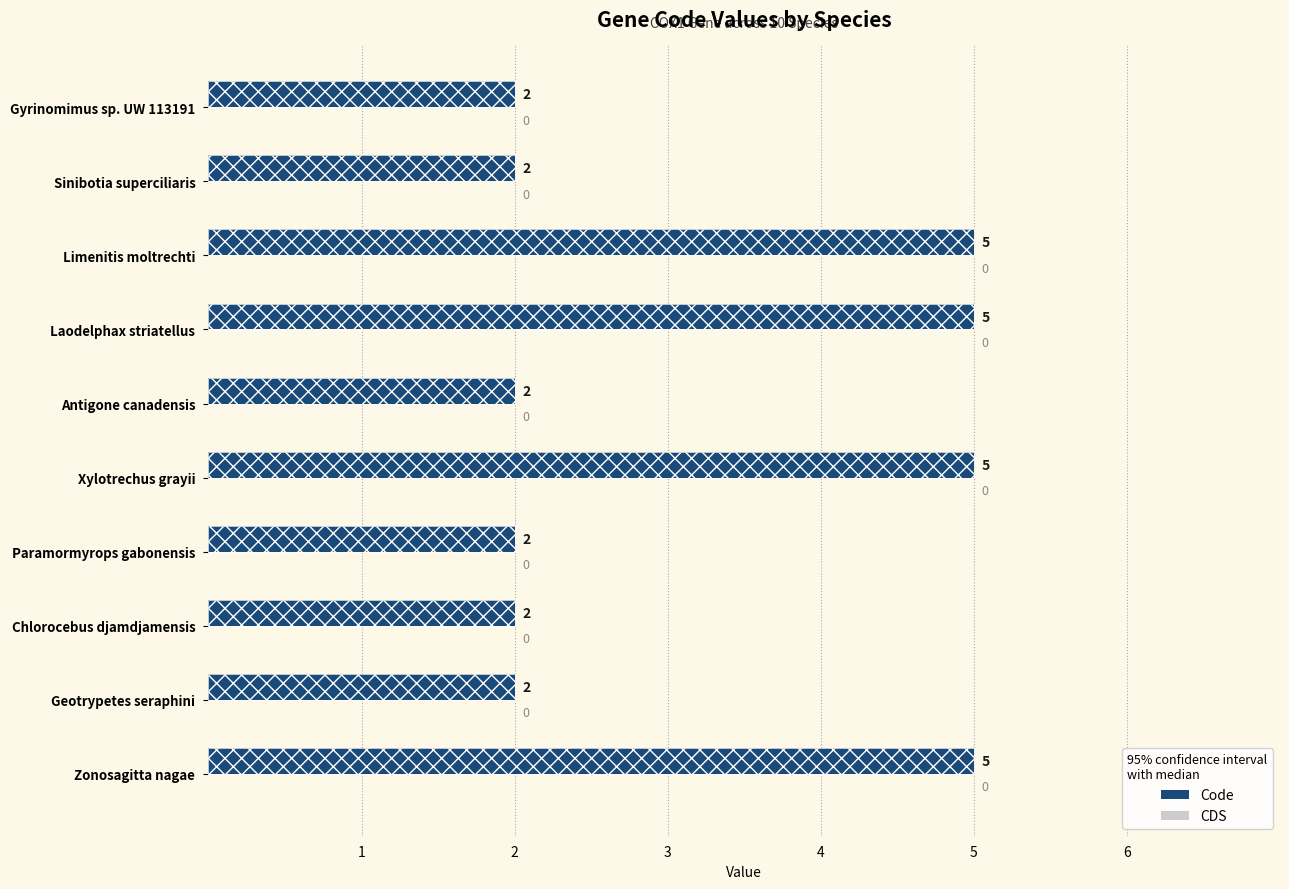

How many bars are there in each group?

2